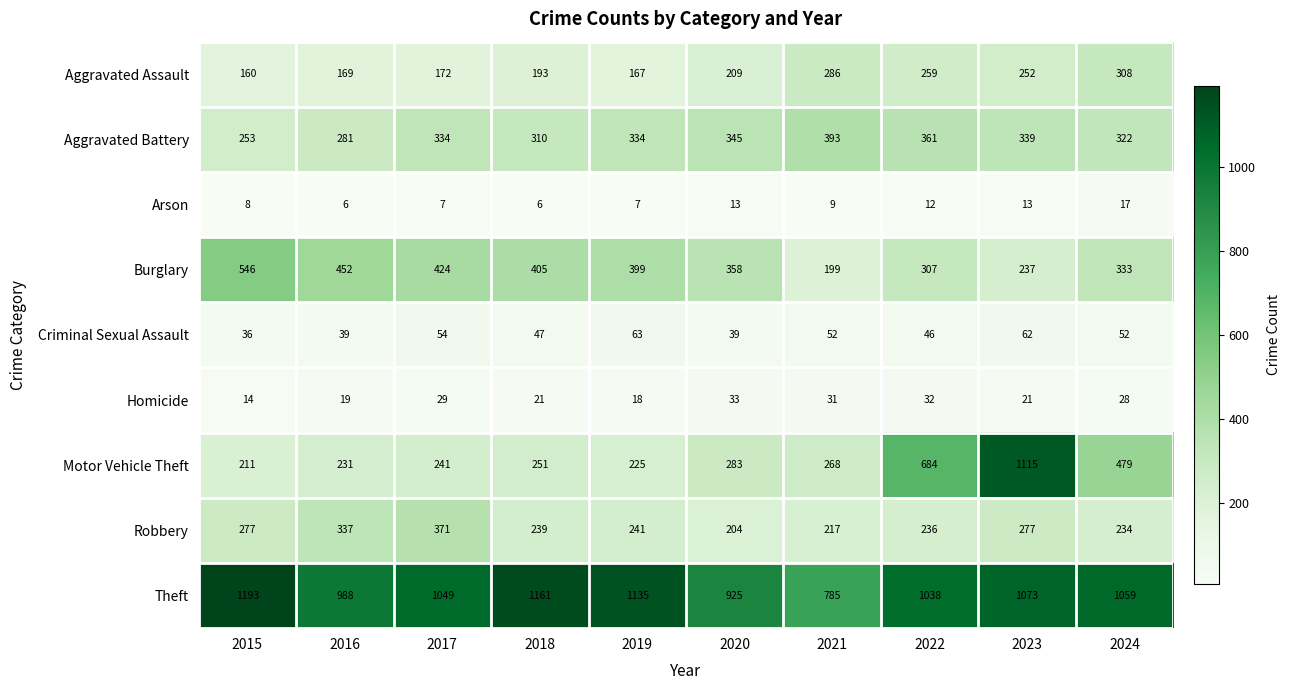

How many values in the Aggravated Battery series are below 334?

4